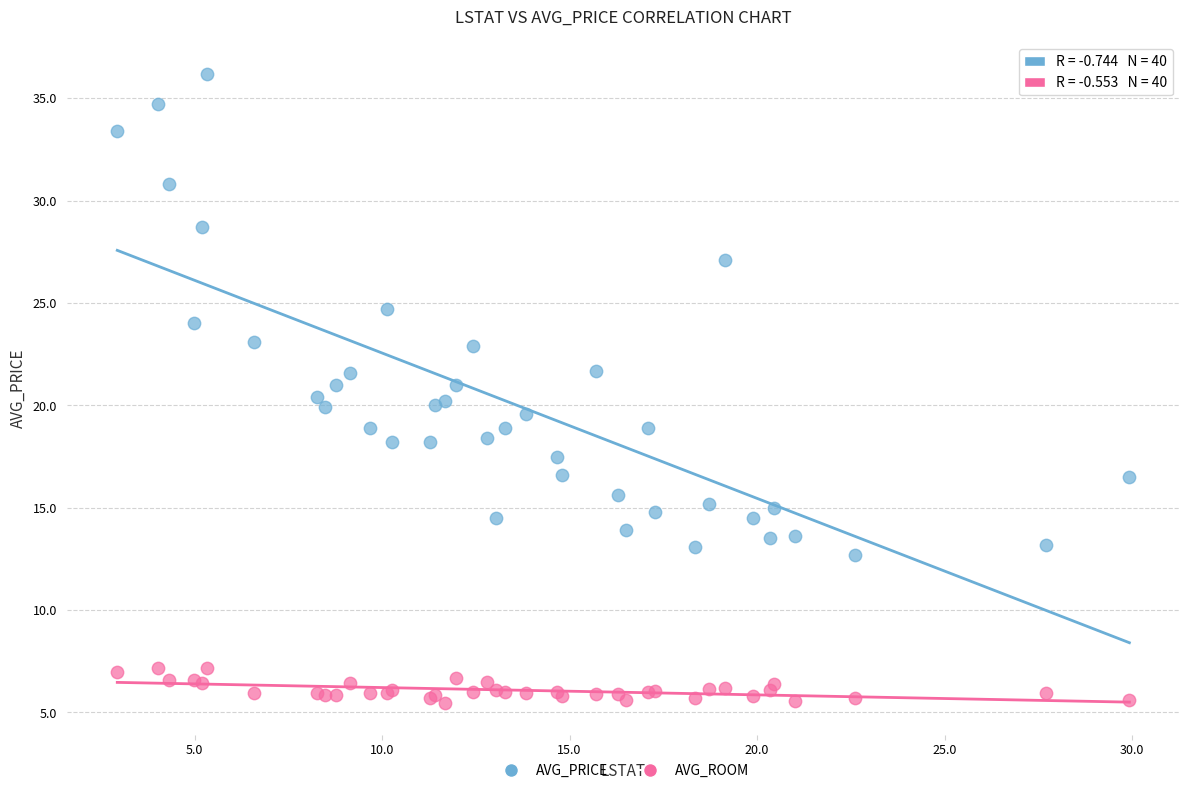

Which series contains the highest Y value?

AVG_PRICE